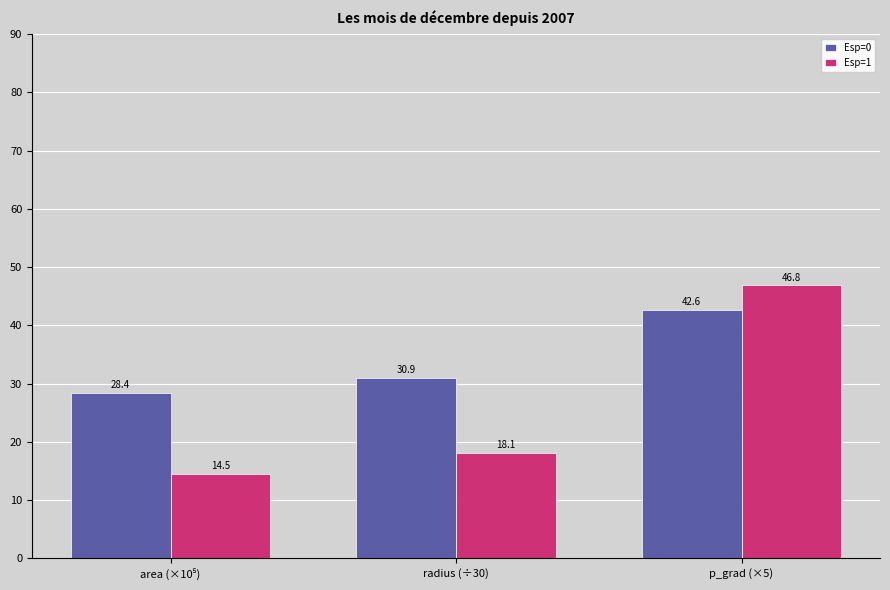

Reading left to right, list all the values displayed in this chart.

Esp=0: 28.4	30.9	42.6
Esp=1: 14.5	18.1	46.8